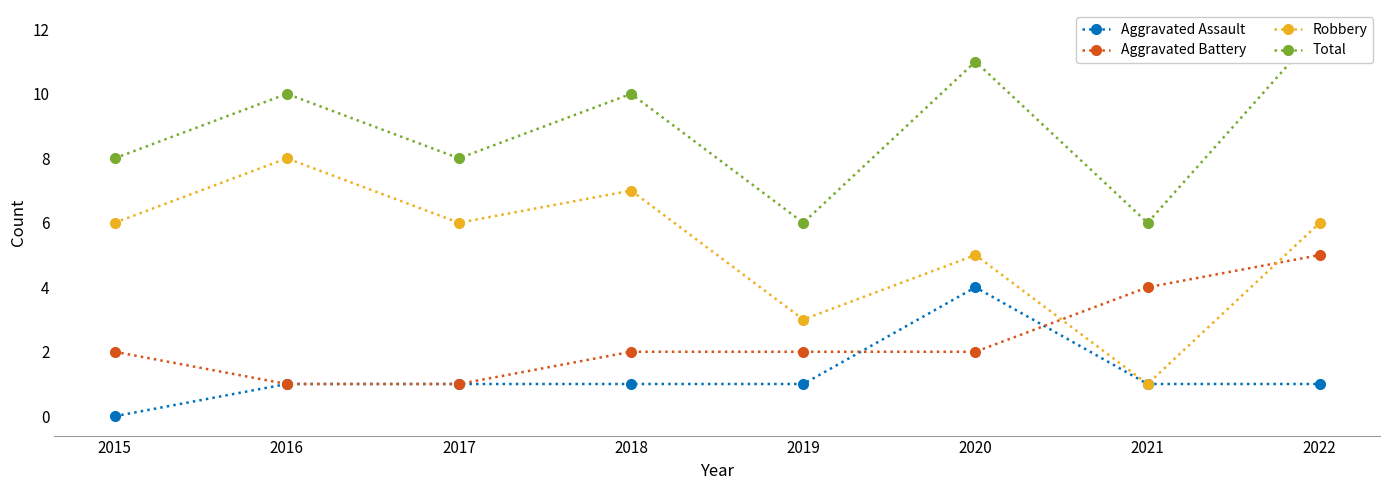

True or false: Total has a value of 10 at 2016.

True